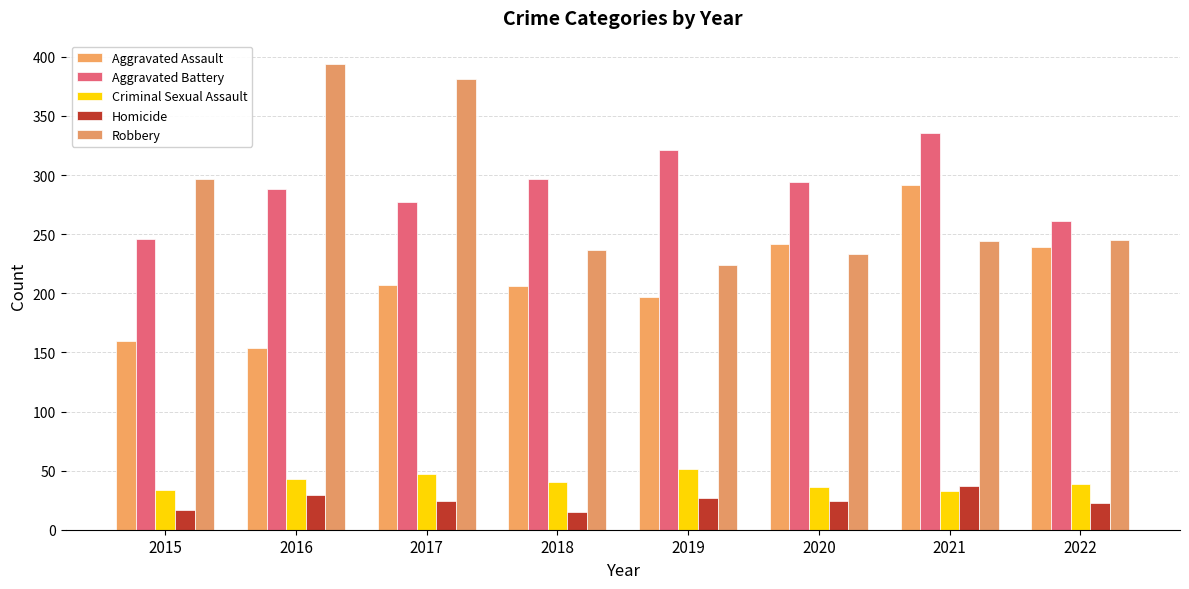

Does the chart contain any negative values?

No